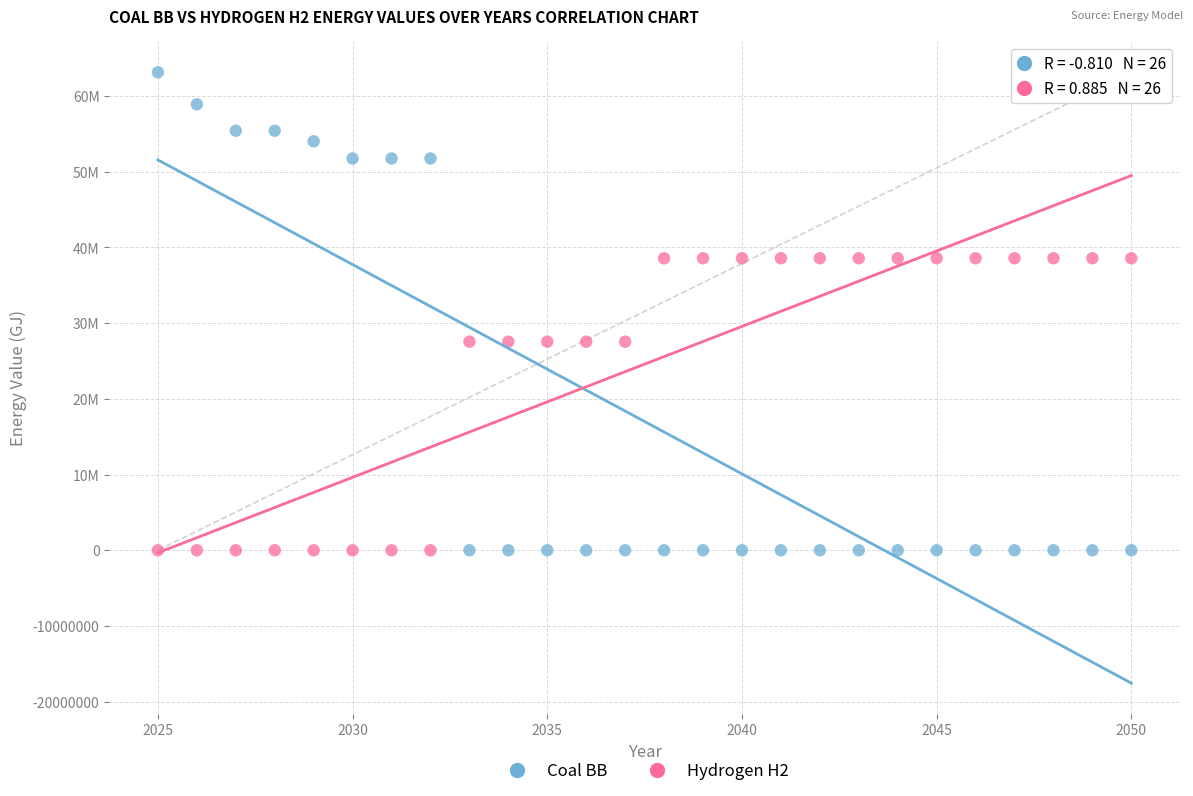

Which series reaches the maximum Y coordinate?

Coal BB